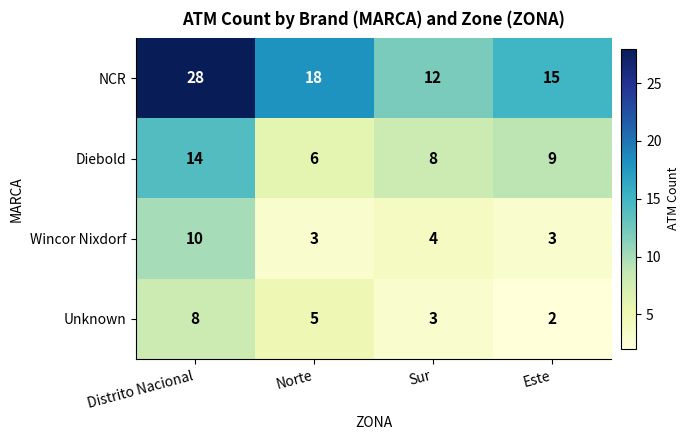

Read the Wincor Nixdorf value at Distrito Nacional.

10